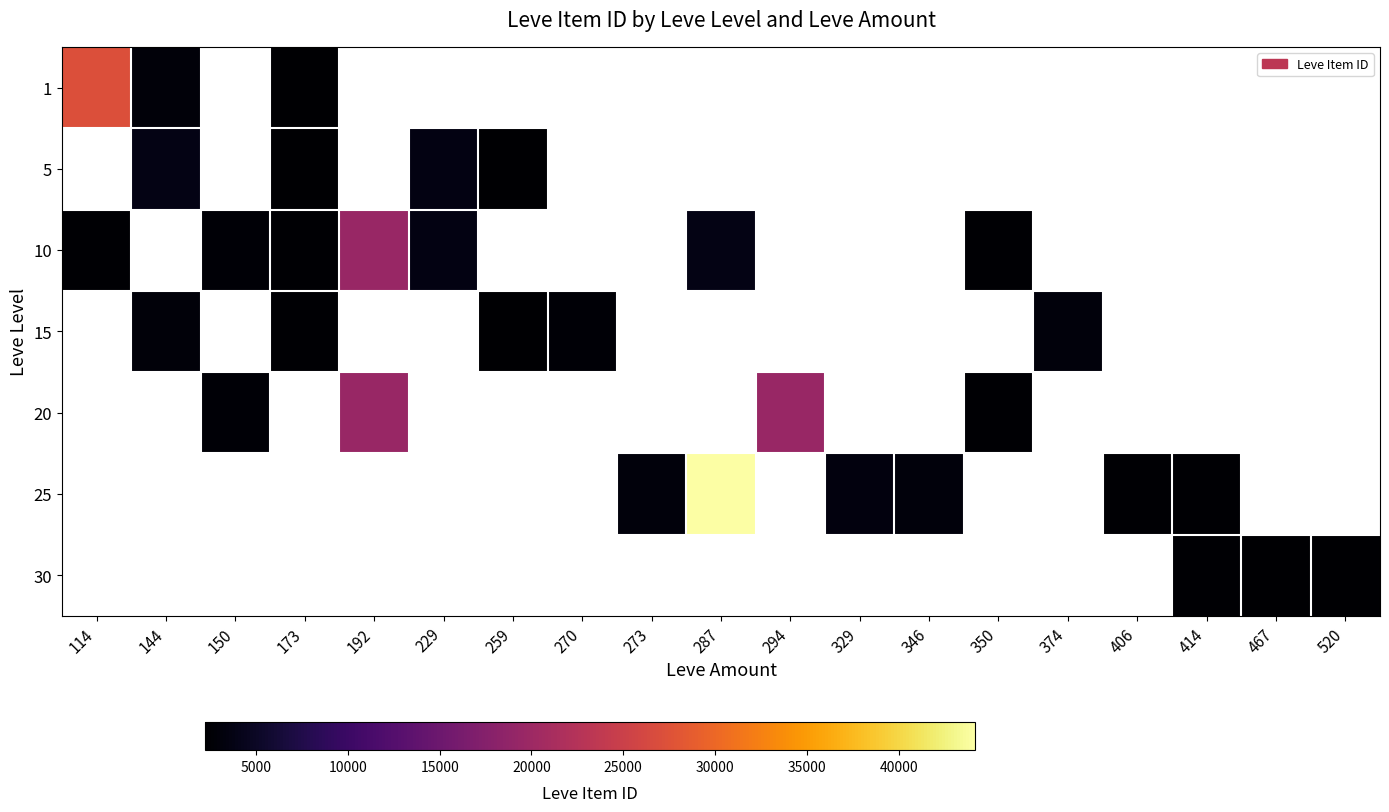

At how many categories does at least one series exceed 28289?

1